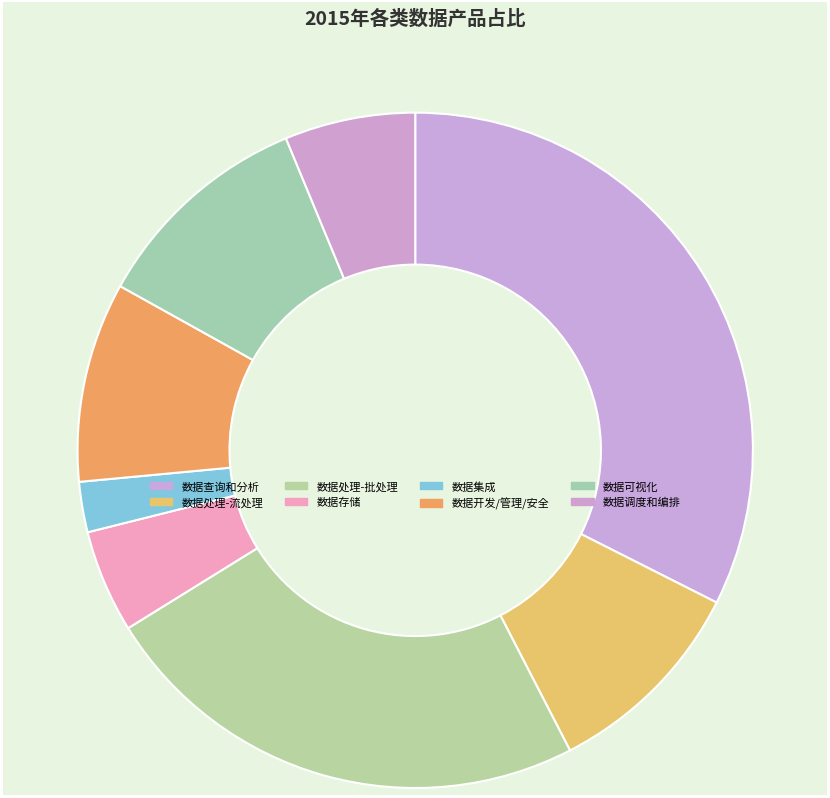

Is the sum of 数据调度和编排 and 数据查询和分析 greater than half?

No